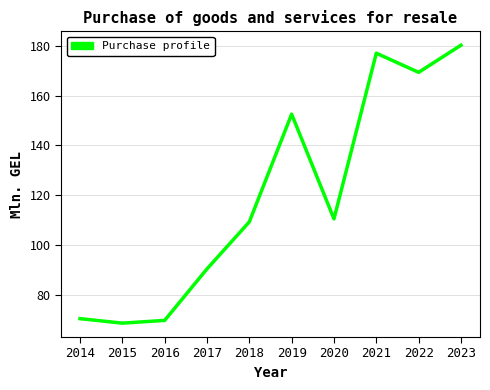

What is the difference between the maximum and minimum values?

111.7